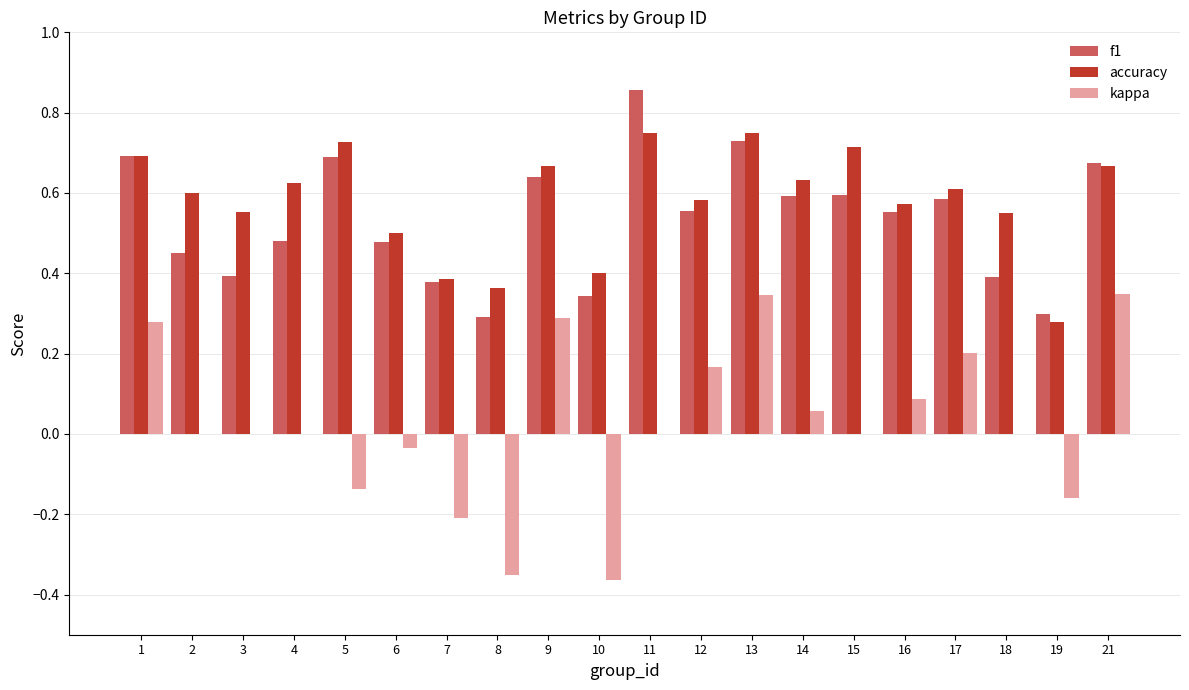

Is the value of accuracy at 21 greater than the value of kappa at 14?

Yes